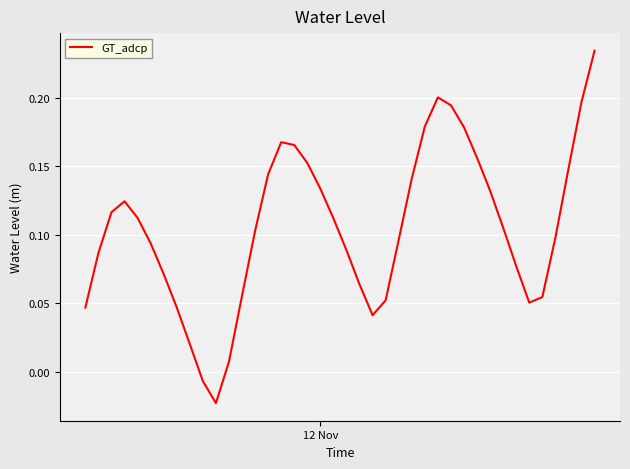

True or false: there are more than 2 points higher than both neighbors.

True